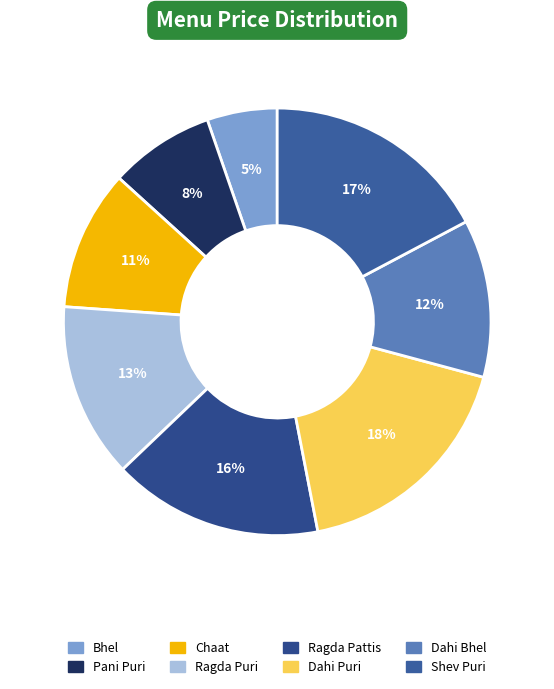

What is the smallest slice in the pie chart?

Bhel